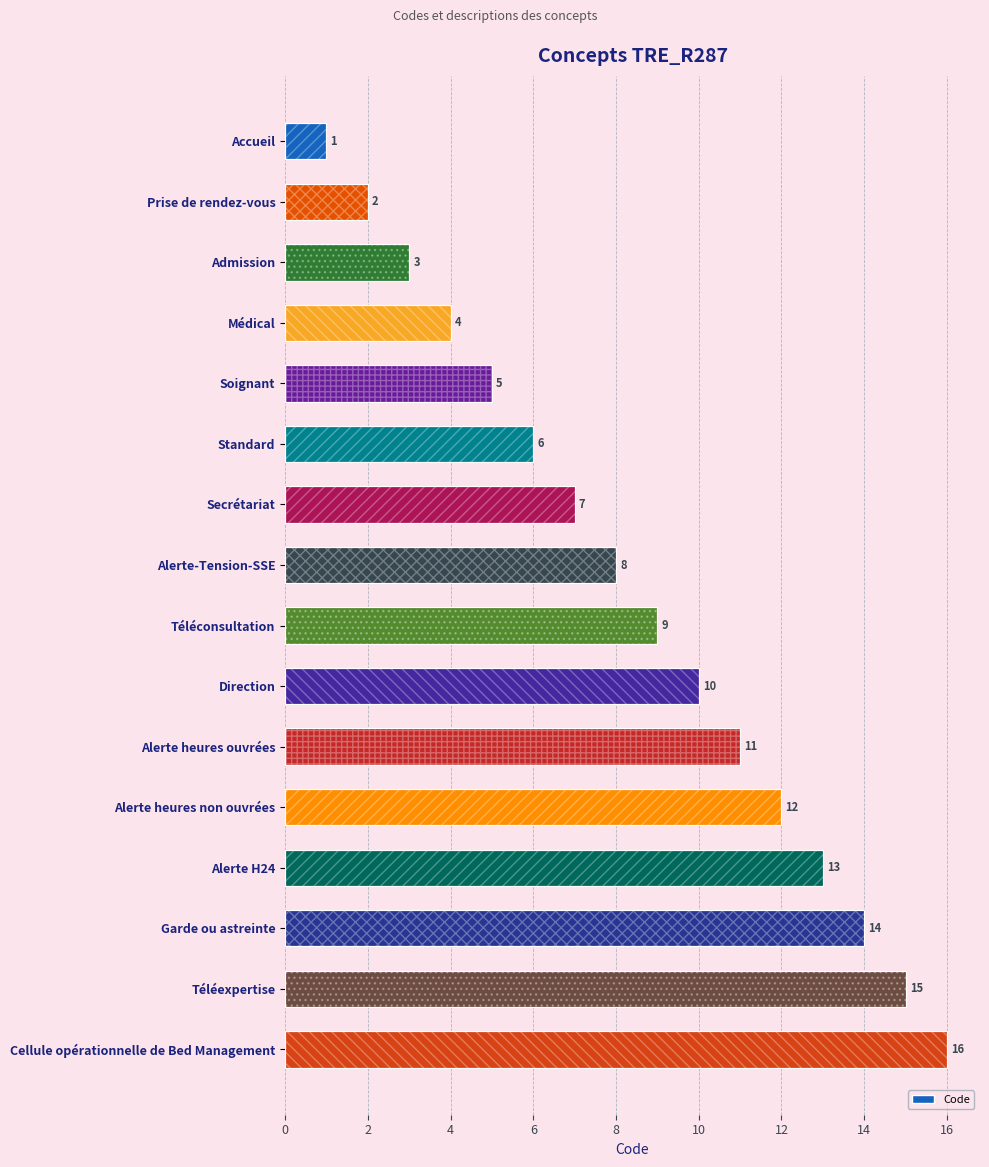

Reading left to right, extract all data points from this chart.

1	2	3	4	5	6	7	8	9	10	11	12	13	14	15	16